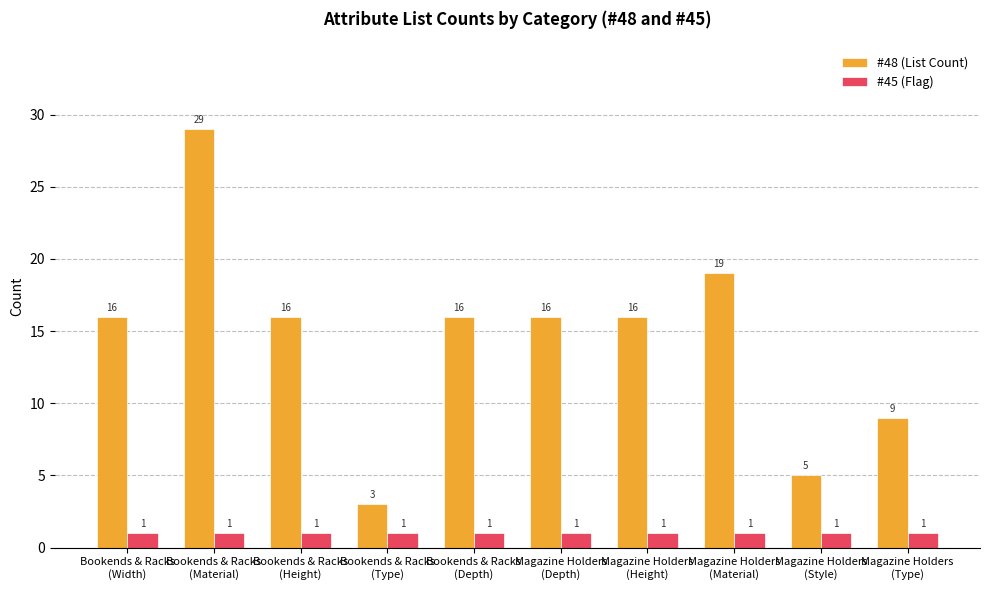

Reading right to left, extract all data points from this chart.

#48 (List Count): Magazine Holders
(Type)=9	Magazine Holders
(Style)=5	Magazine Holders
(Material)=19	Magazine Holders
(Height)=16	Magazine Holders
(Depth)=16	Bookends & Racks
(Depth)=16	Bookends & Racks
(Type)=3	Bookends & Racks
(Height)=16	Bookends & Racks
(Material)=29	Bookends & Racks
(Width)=16
#45 (Flag): Magazine Holders
(Type)=1	Magazine Holders
(Style)=1	Magazine Holders
(Material)=1	Magazine Holders
(Height)=1	Magazine Holders
(Depth)=1	Bookends & Racks
(Depth)=1	Bookends & Racks
(Type)=1	Bookends & Racks
(Height)=1	Bookends & Racks
(Material)=1	Bookends & Racks
(Width)=1